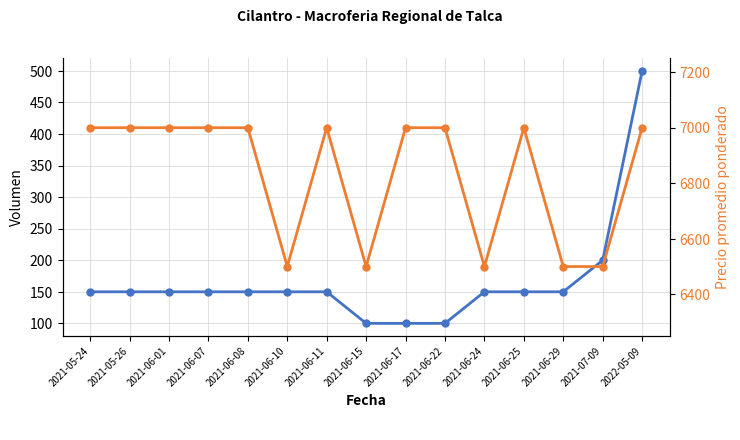

List the series in order of their overall mean, highest first.

Precio promedio ponderado, Volumen